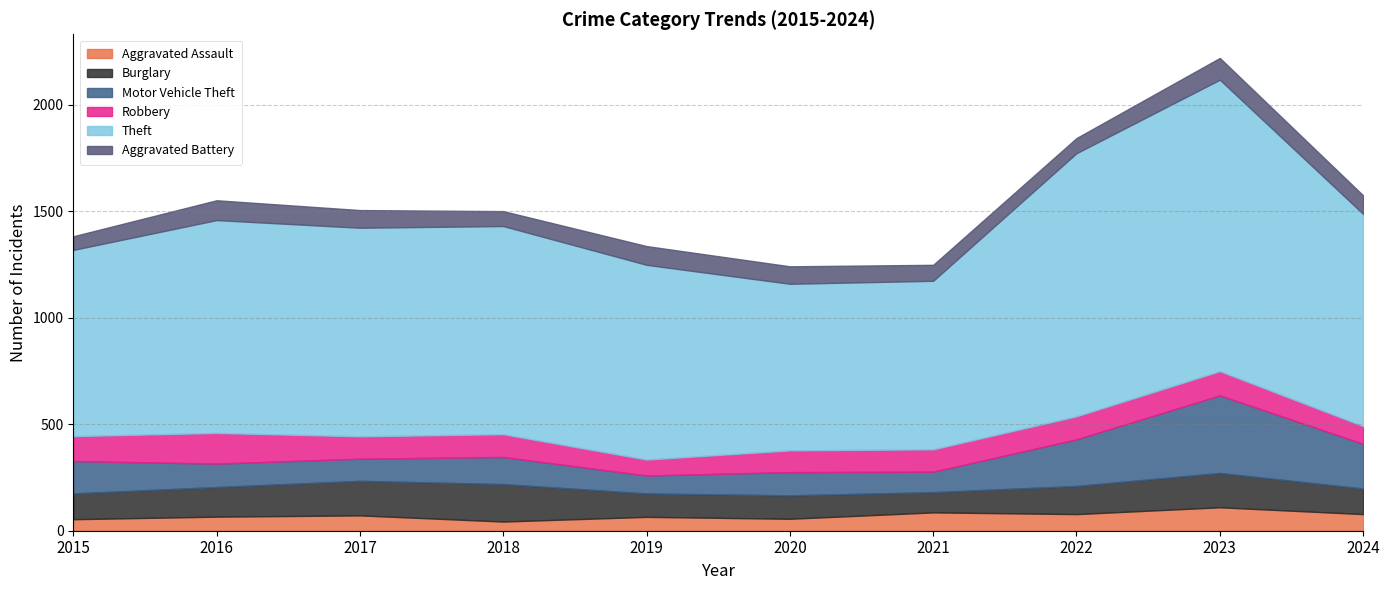

How many lines are shown in the chart?

6